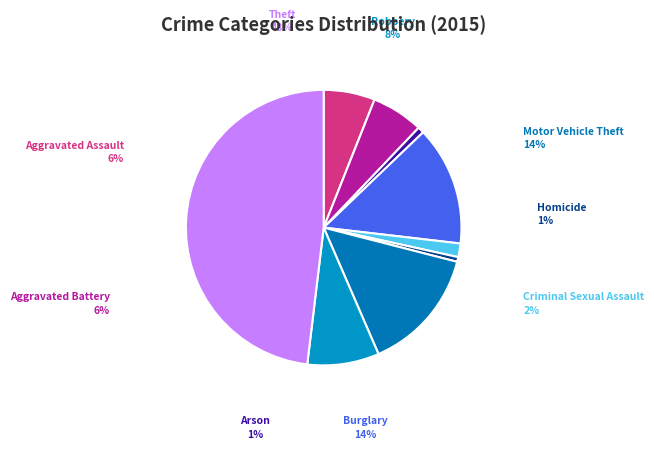

Does any single category account for the majority?

No